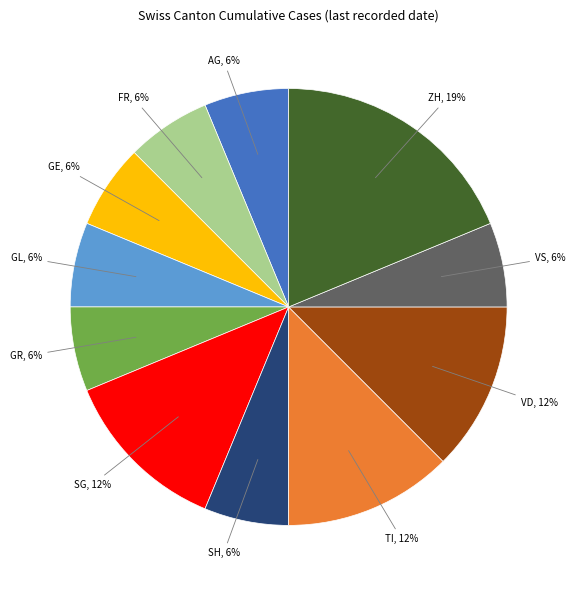

How many segments does this pie chart have?

11